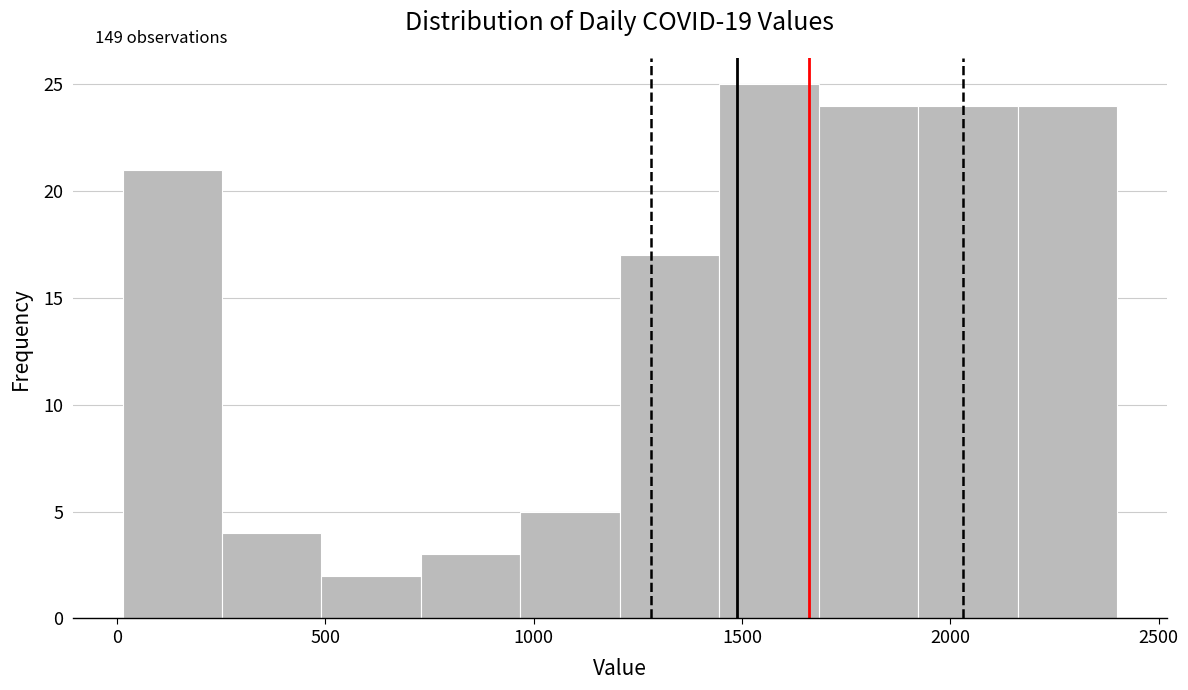

Over which range of the x-axis is the bar tallest?

1450 to 1700